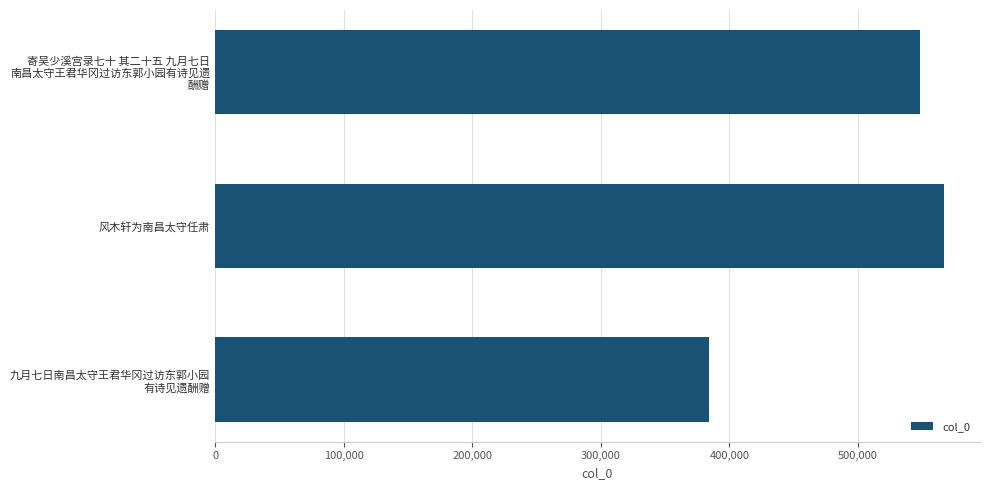

How many values are below 547829?

1